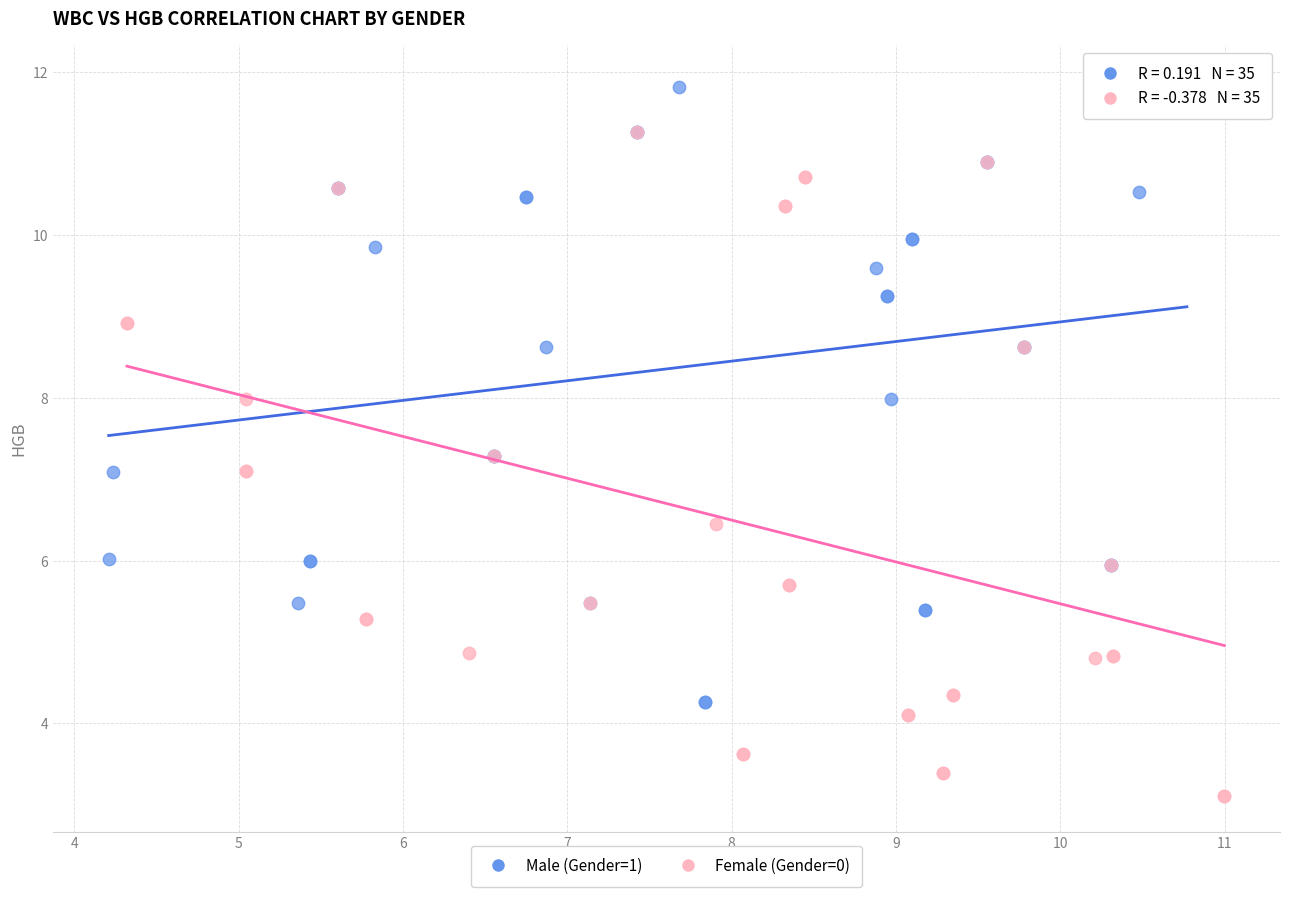

Which series contains the highest Y value?

Male (Gender=1)